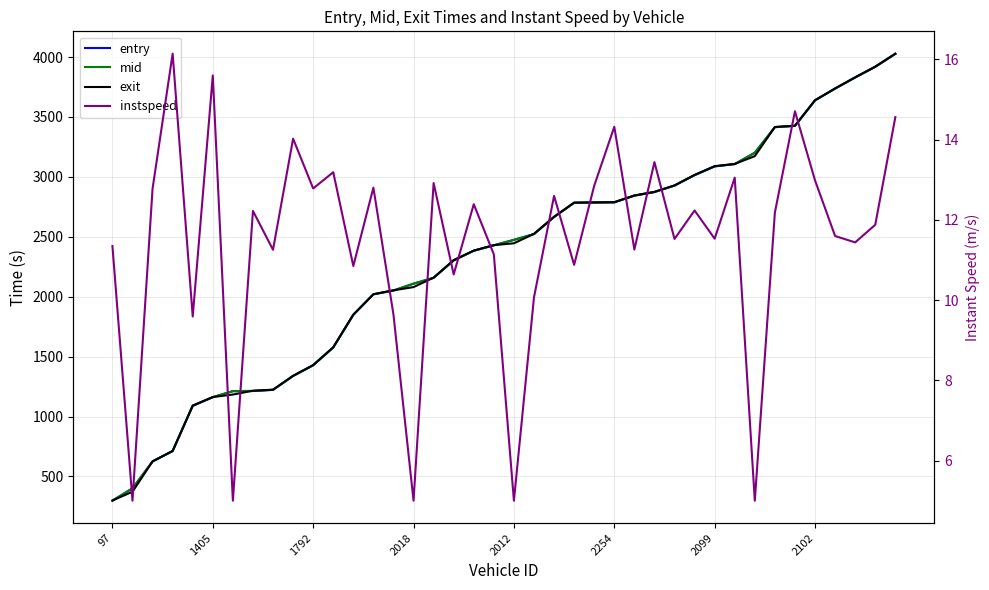

True or false: mid has a value of 3737.5 at 36.

True